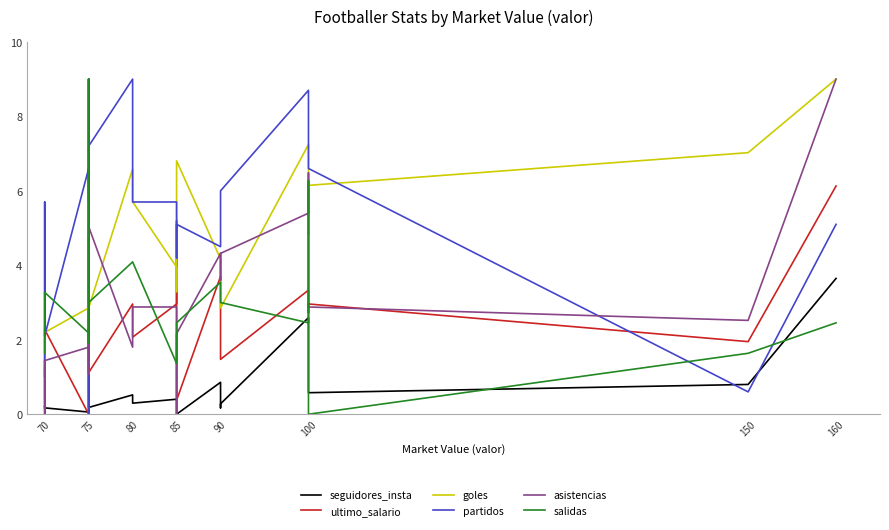

What is the difference between the asistencias values at 13 and 16?

2.9